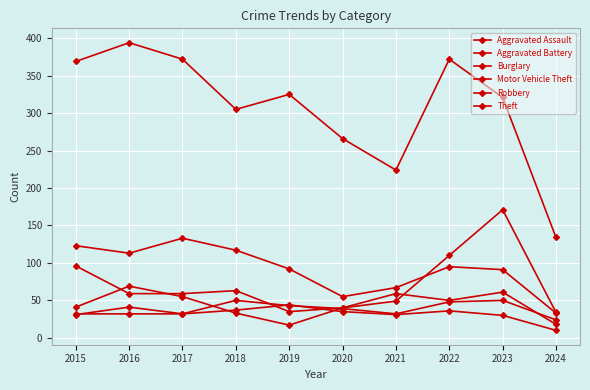

How many distinct data groups are displayed?

6